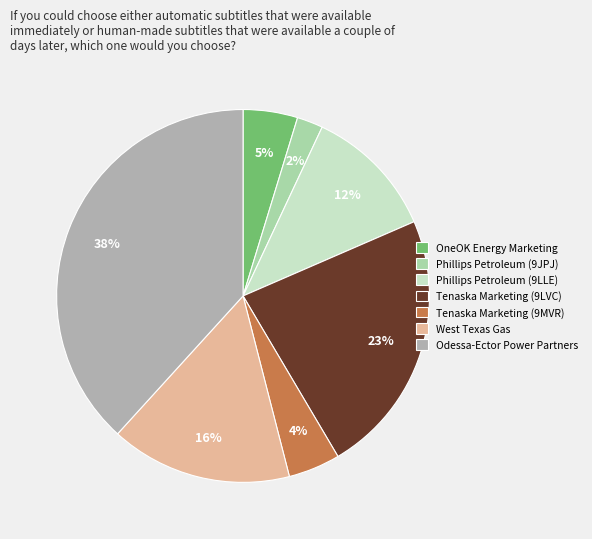

Is it true that Phillips Petroleum (9JPJ) is 2% of the pie?

True